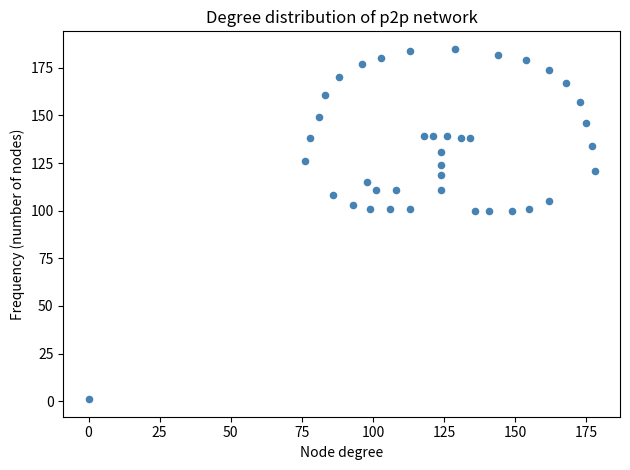

What is the range of Y values (max minus min)?

184